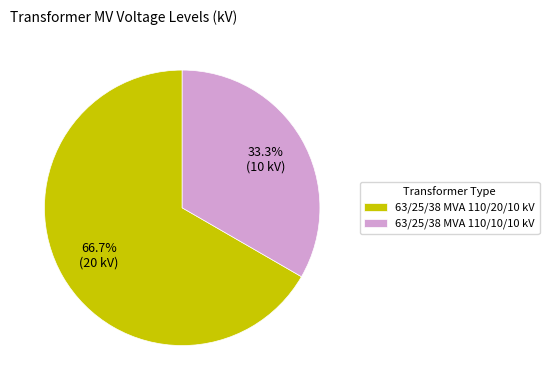

To the nearest percent, what is the difference between the largest and smallest slice percentages?

33%